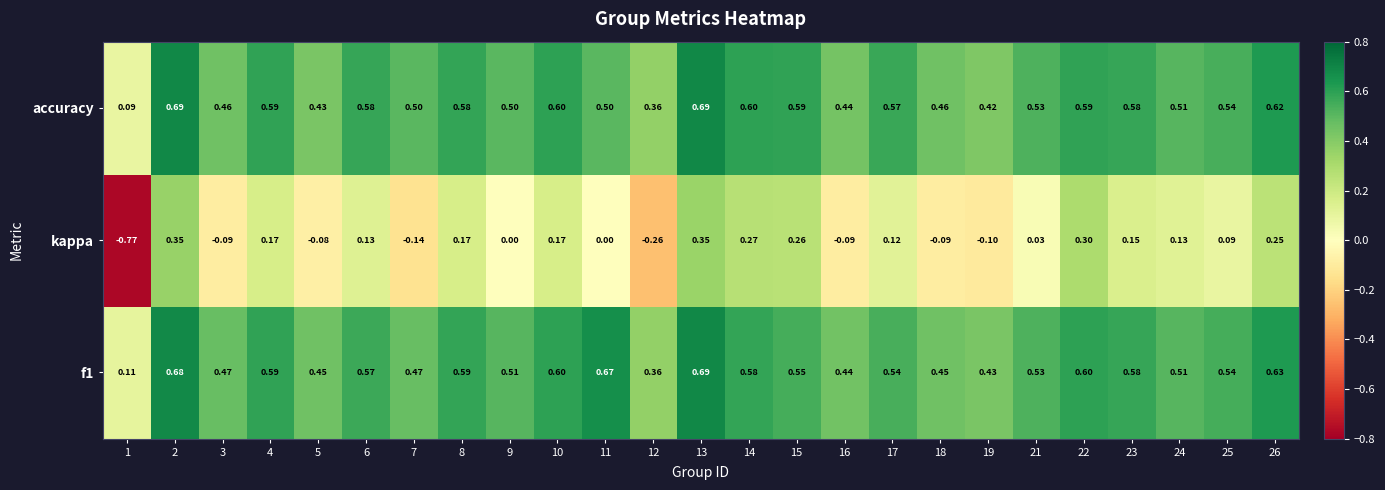

Between 13 and 24, which series saw the biggest shift?

kappa